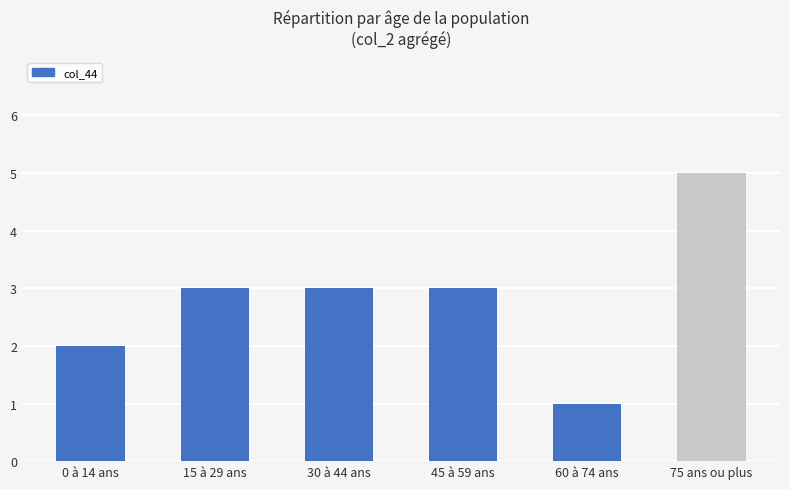

What is the difference between the second highest and second lowest values?

1